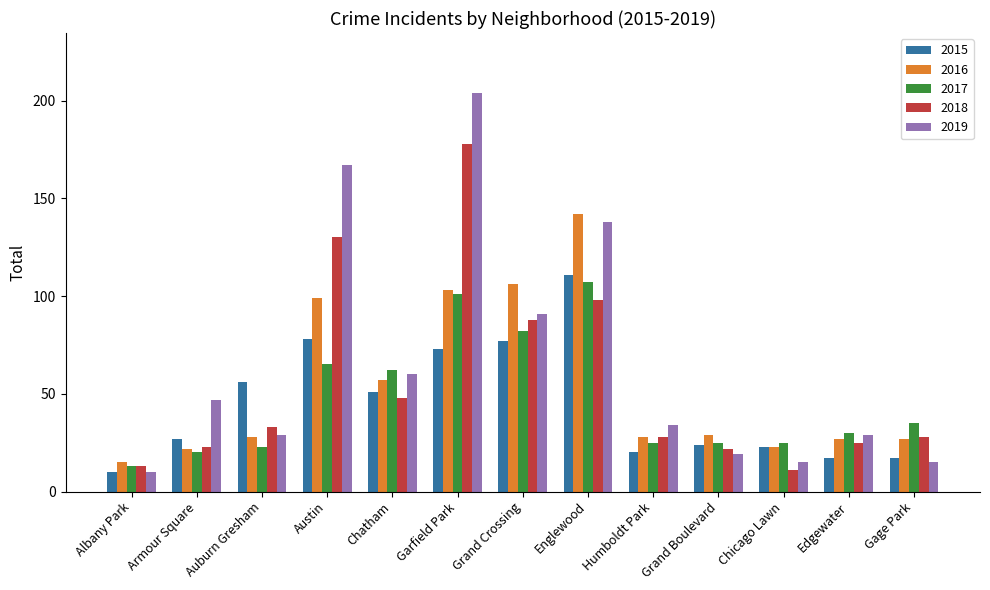

At which label does 2018 reach its peak?

Garfield Park